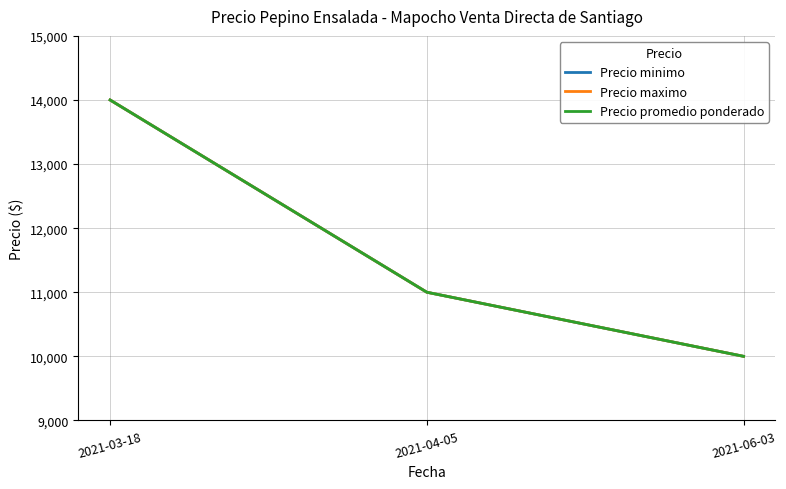

Does the chart have visible grid lines?

Yes